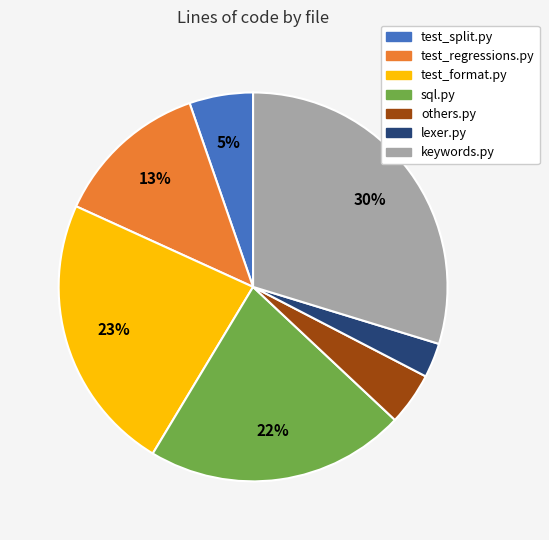

Which has a higher value, sql.py or test_format.py?

test_format.py